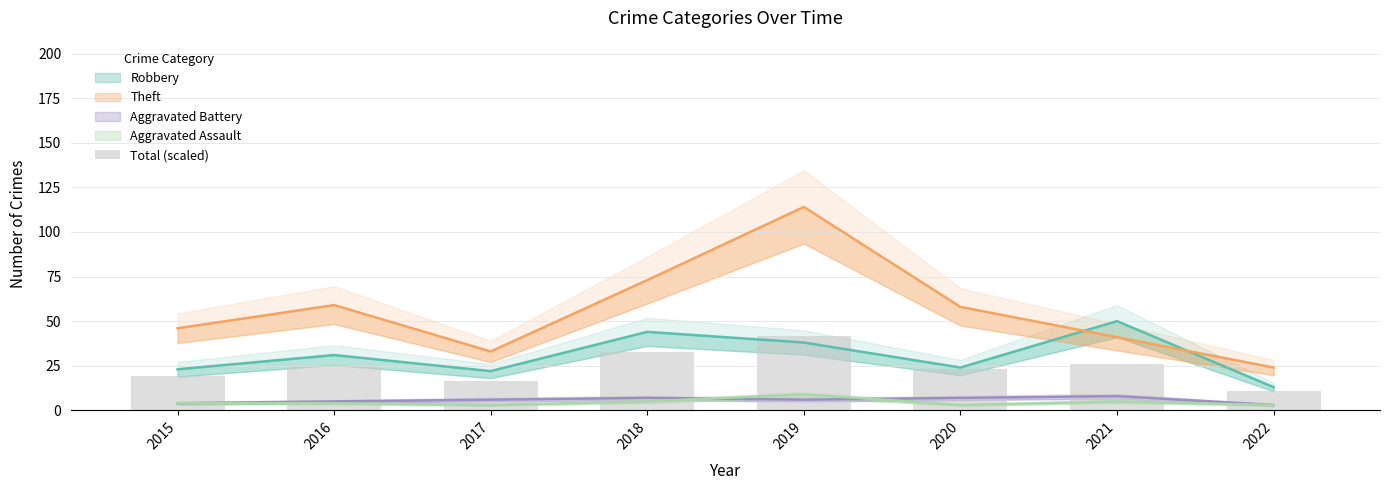

True or false: the data shows 19.5 at 2015.

True